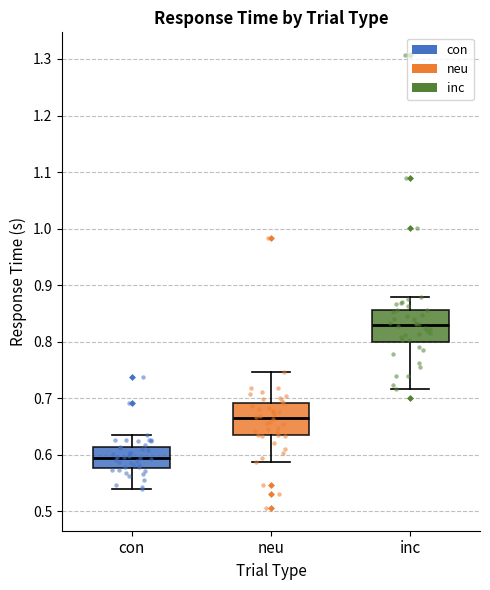

Reading left to right, read every box against the y-axis: the position of its median line, the range the box covers, and the ends of its whiskers. The values are not printed on the chart, so give them approximately, as read against the axis.

con: median 0.60, box 0.58 to 0.61, whiskers 0.54 to 0.64
neu: median 0.67, box 0.63 to 0.69, whiskers 0.59 to 0.75
inc: median 0.83, box 0.80 to 0.86, whiskers 0.72 to 0.88